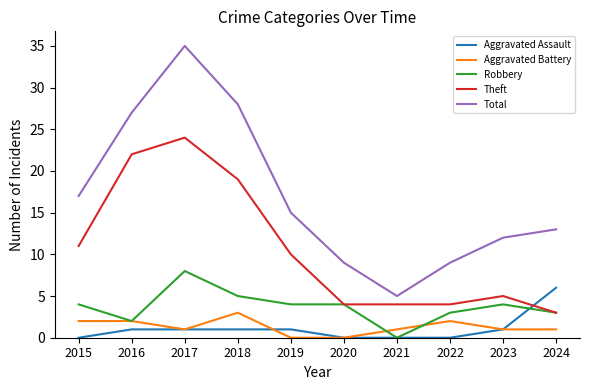

Reading left to right, what are all the values shown in this chart?

Aggravated Assault: 0	1	1	1	1	0	0	0	1	6
Aggravated Battery: 2	2	1	3	0	0	1	2	1	1
Robbery: 4	2	8	5	4	4	0	3	4	3
Theft: 11	22	24	19	10	4	4	4	5	3
Total: 17	27	35	28	15	9	5	9	12	13